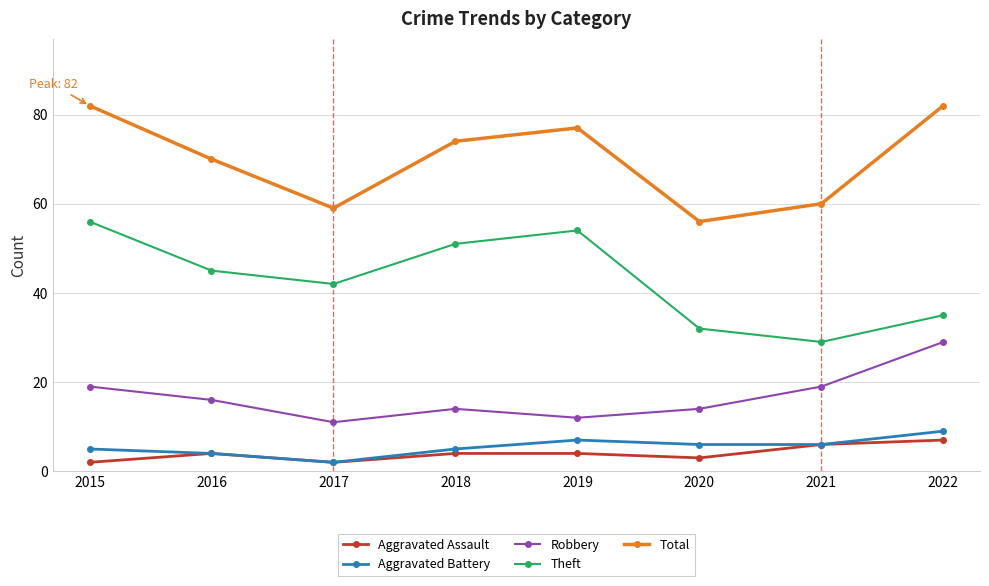

Which category has the highest value in the Aggravated Assault series?

2022